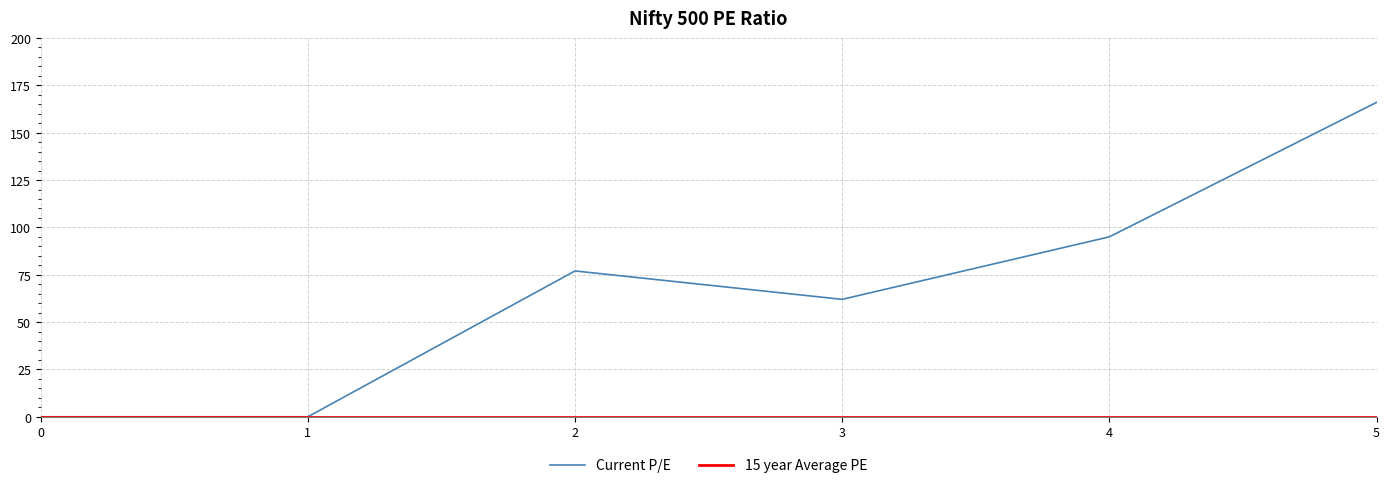

What is the difference between the highest and lowest values at 2?

77